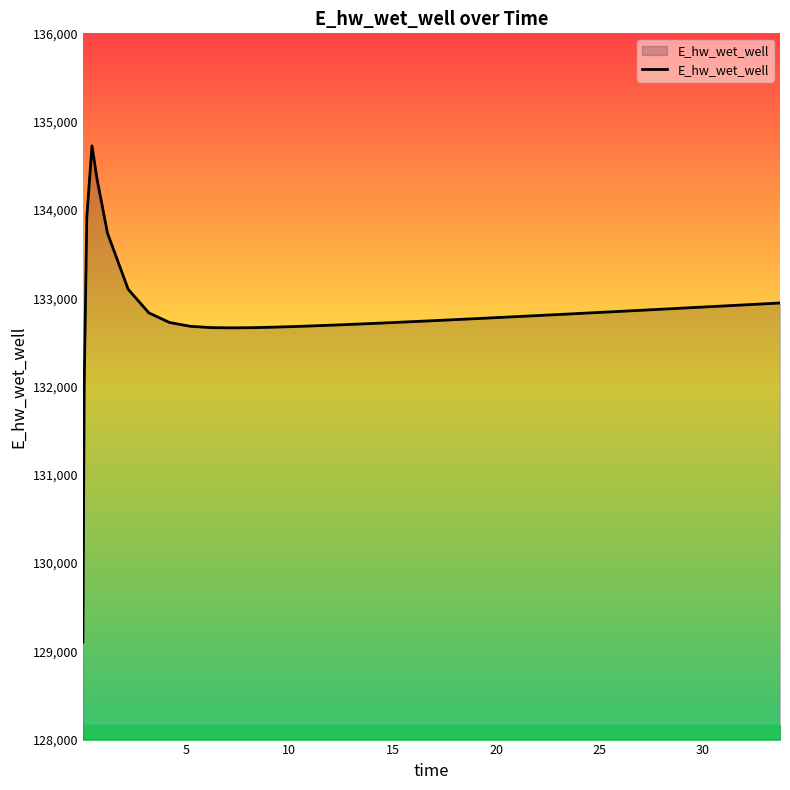

What is the greatest value displayed?

134725.5